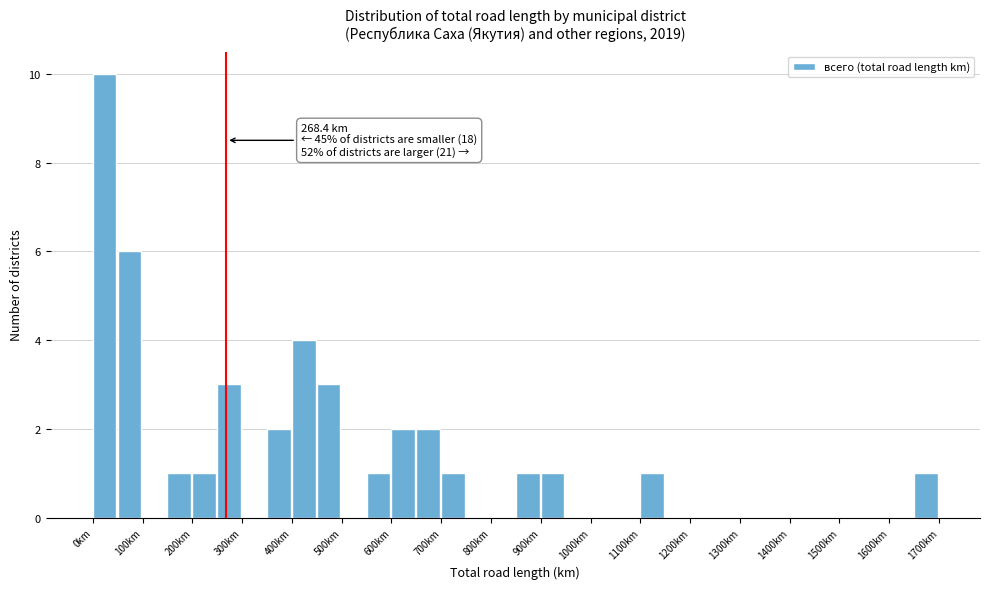

Which range on the x-axis has the tallest bar?

0 to 50